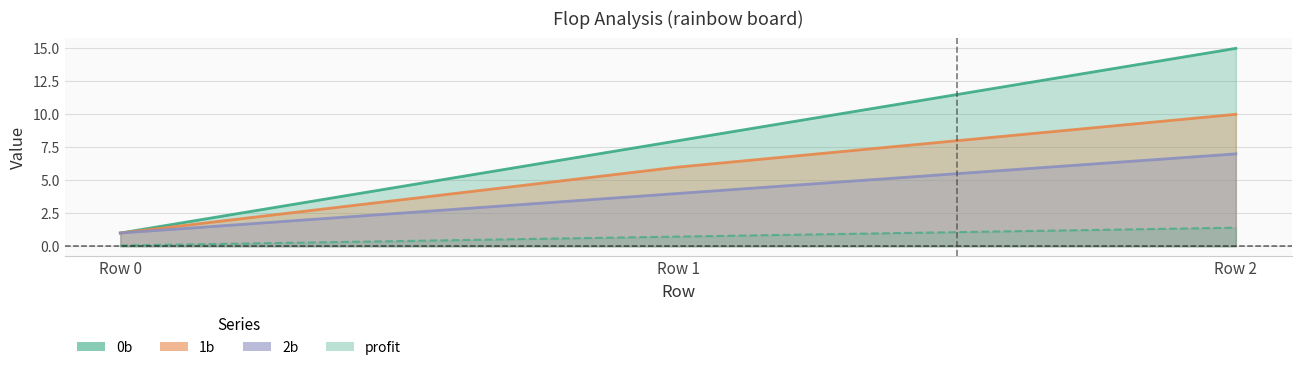

Rank the categories by 2b value from lowest to highest.

Row 0, Row 1, Row 2